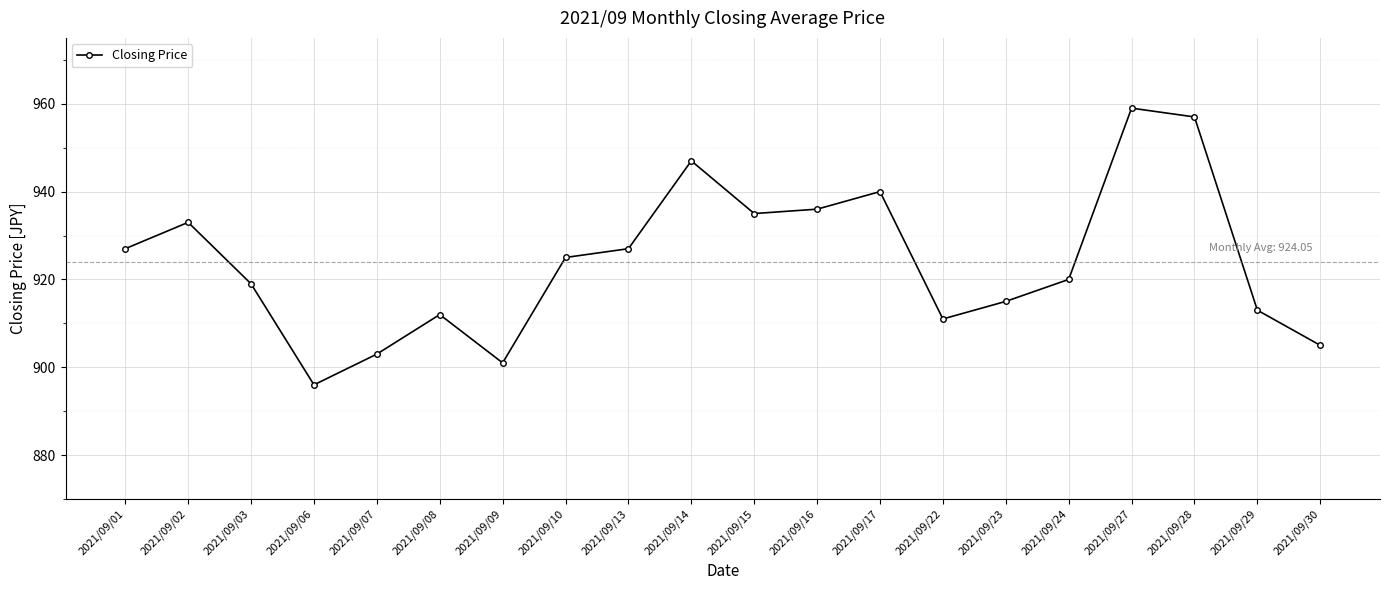

Where is the first local minimum?

2021/09/06